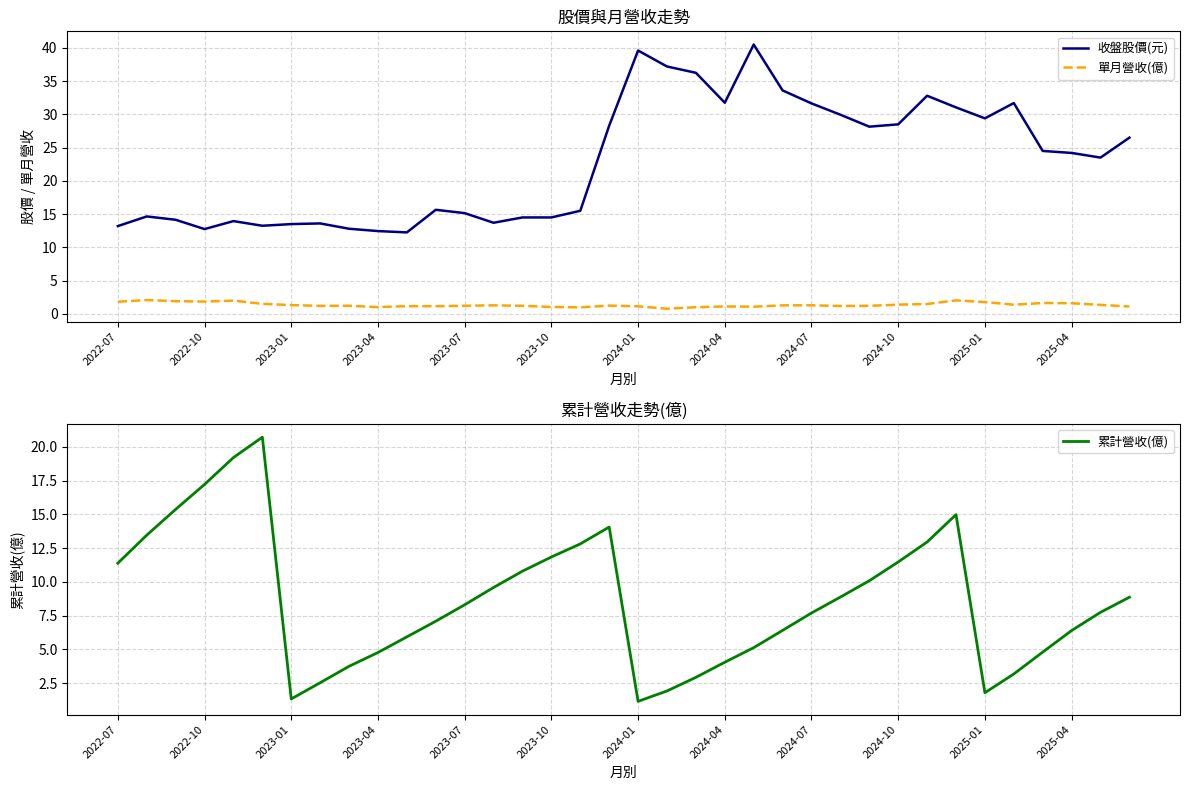

What is the maximum value for 收盤股價(元)?

40.5